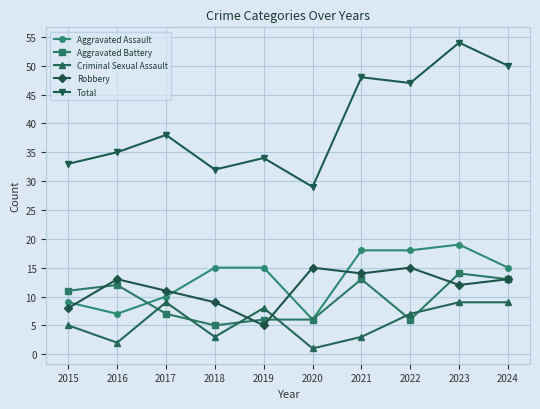

How many lines are shown in the chart?

5